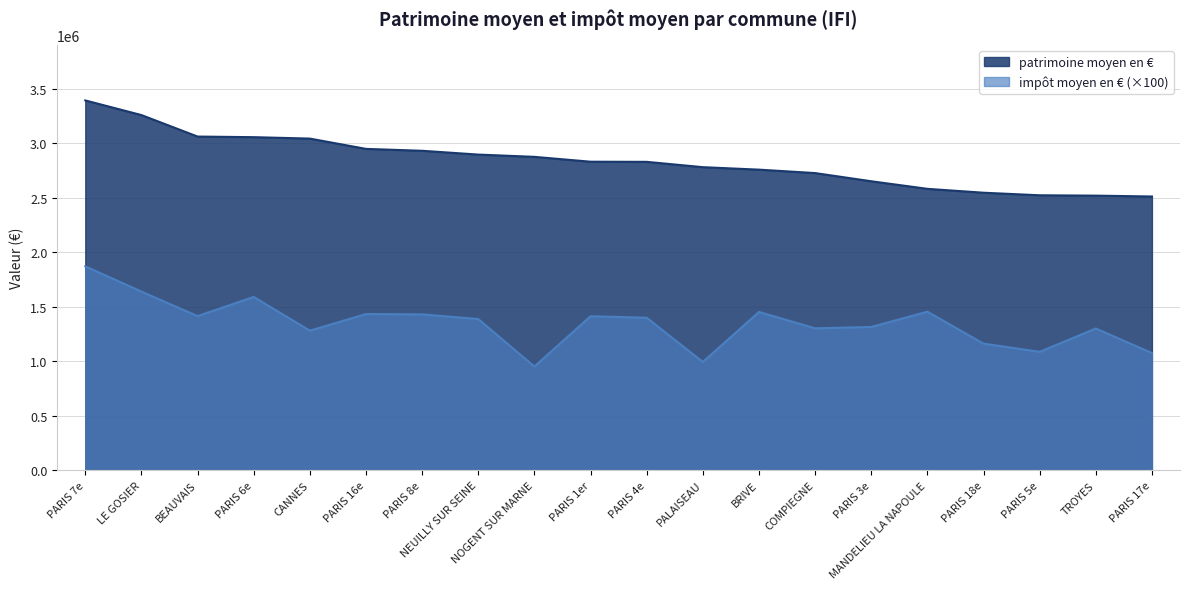

Read the patrimoine moyen en € value at PARIS 1er, to the nearest 100.

2832600